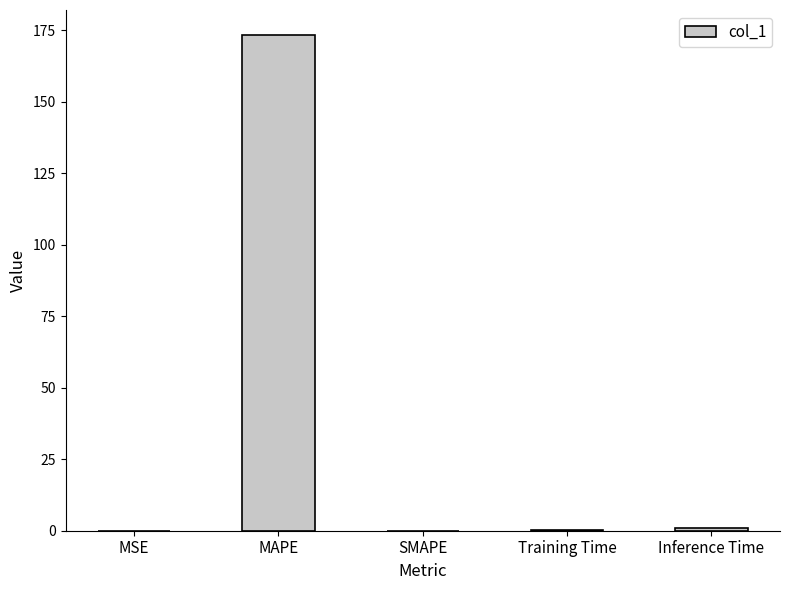

What is the sum of all values?

174.7